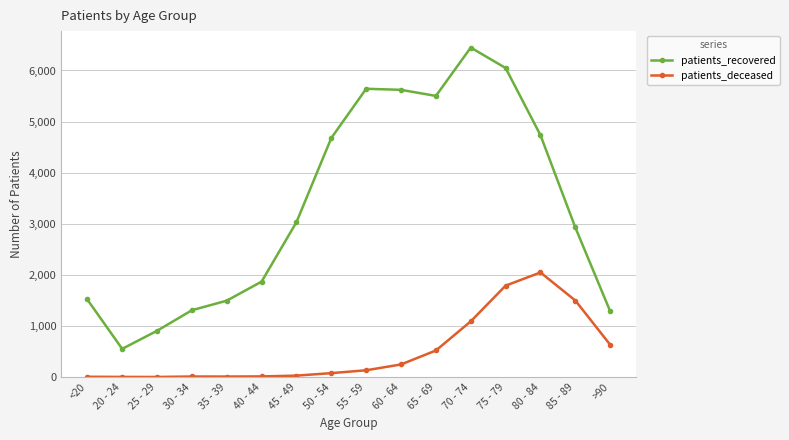

What is the sum of the patients_recovered values at 70 - 74 and 40 - 44?

8316